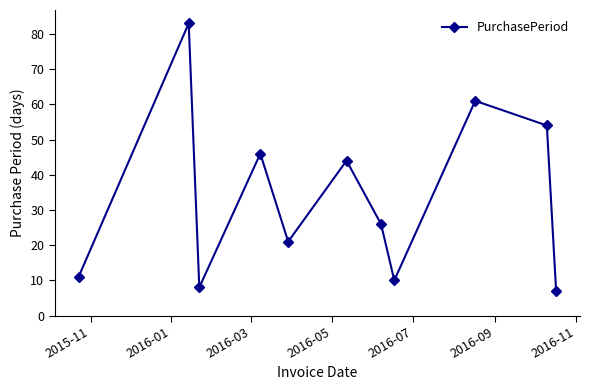

How many interior local peaks (higher than both neighbors) does the data have?

4